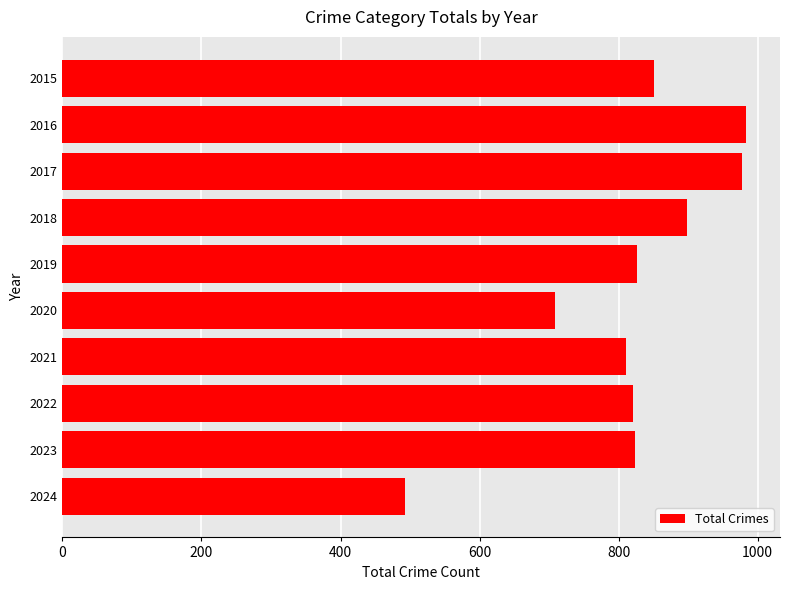

What is the value of the 6th bar from the top?

708